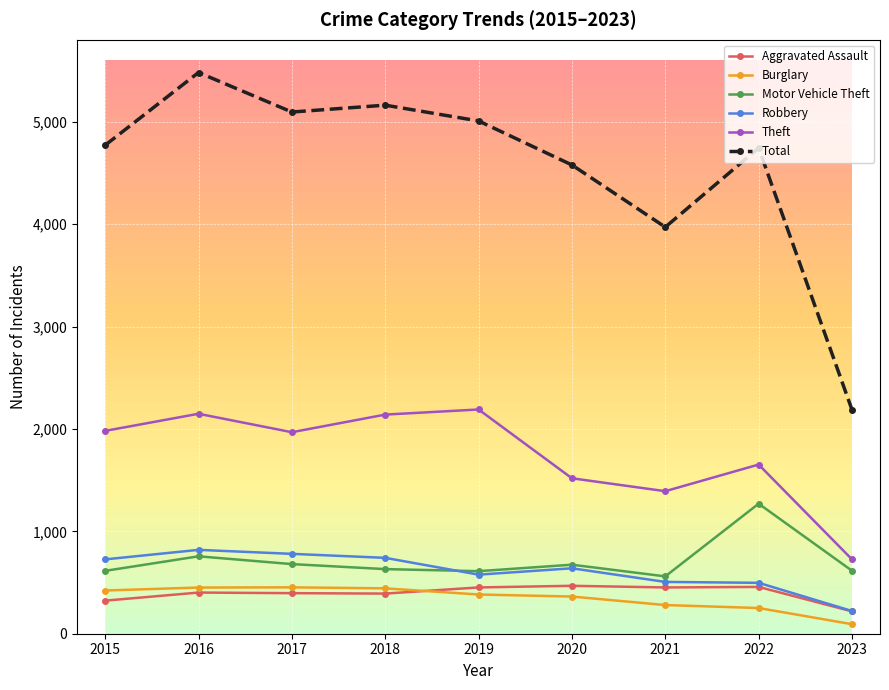

What is the difference between the maximum and minimum values in the Robbery series?

597